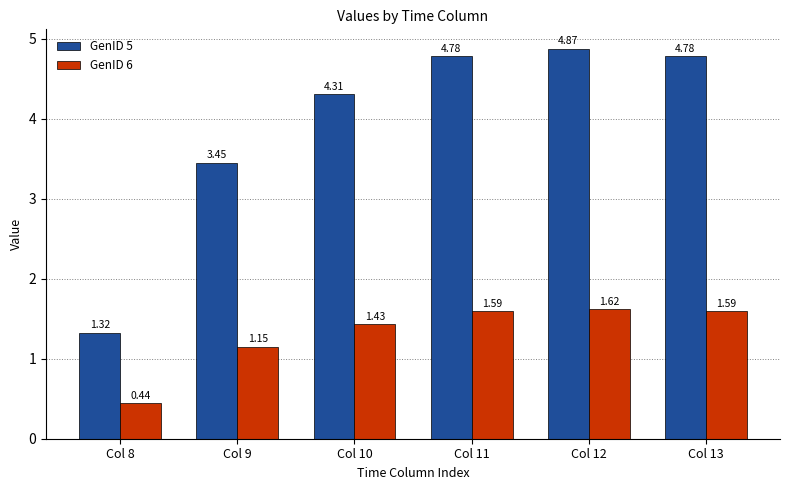

The value of GenID 5 at Col 9 is 2.1. True or false?

False